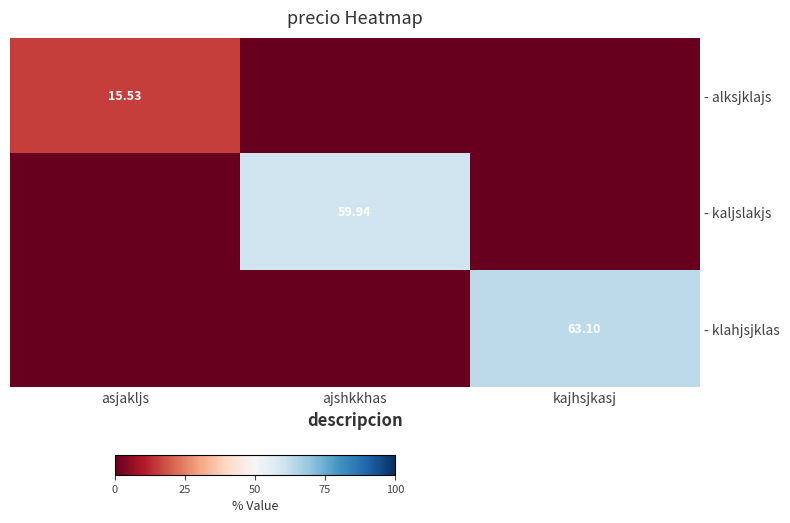

List the series in order of their peak value, highest first.

- klahjsjklas, - kaljslakjs, - alksjklajs